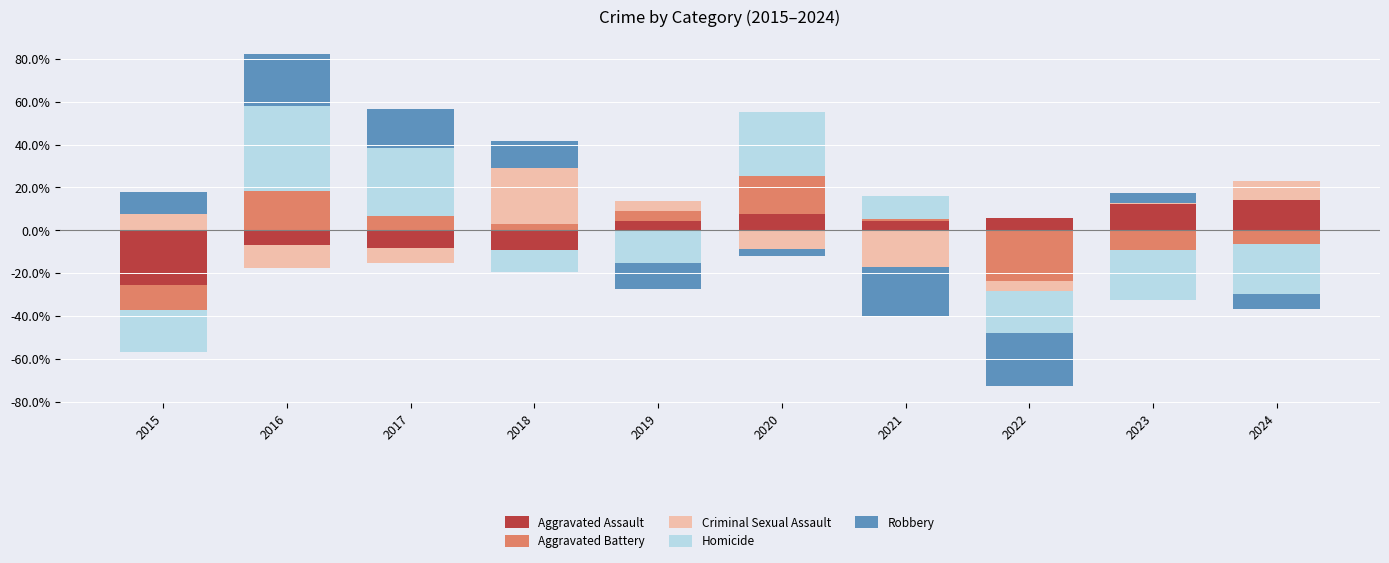

Is the value of Aggravated Battery at 2024 greater than the value of Robbery at 2015?

No